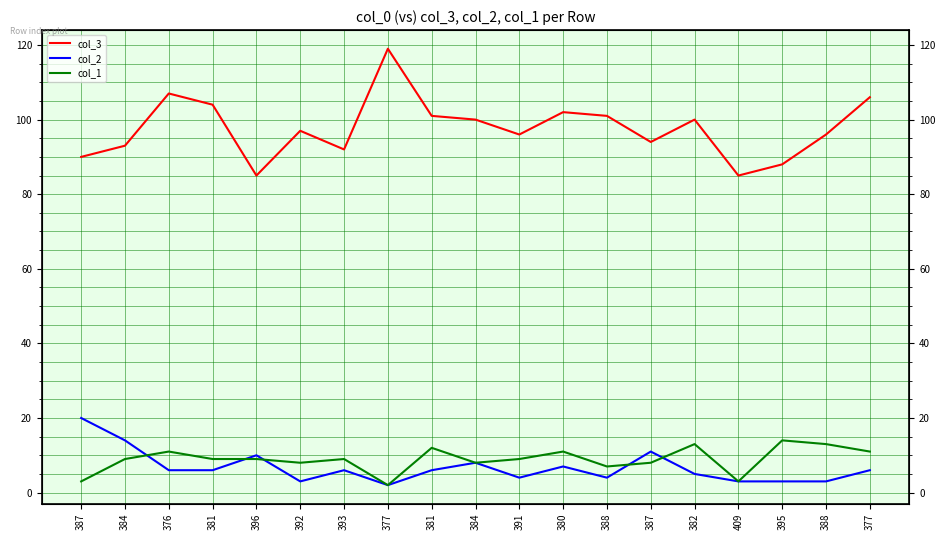

The value of col_2 at 377 is 2. True or false?

True